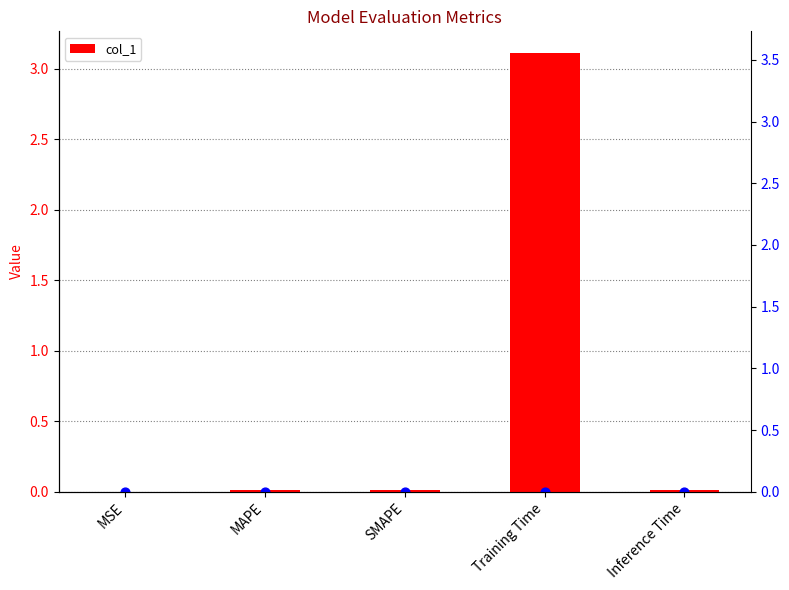

Which has a higher value, Training Time or MAPE?

Training Time